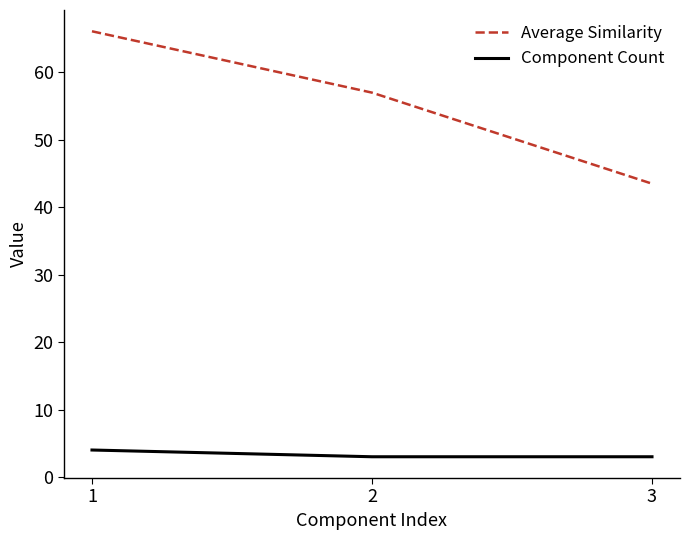

List the labels in order of Average Similarity value, smallest first.

3, 2, 1